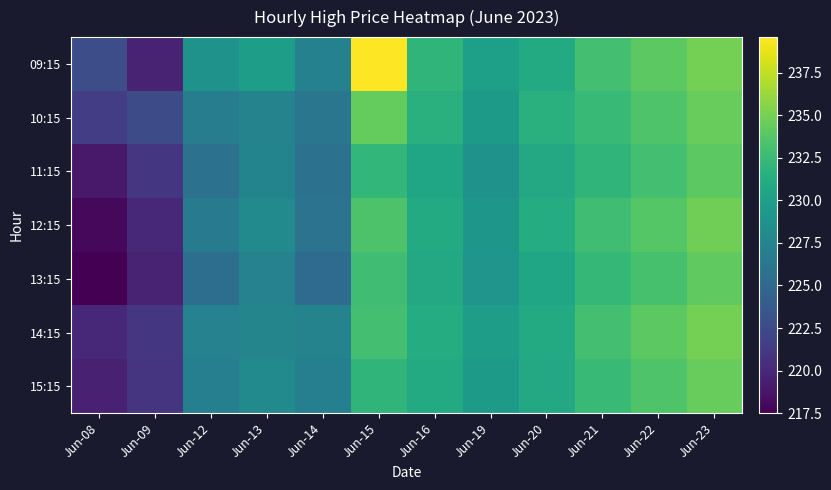

Reading left to right, transcribe all the data shown in this chart.

09:15: Jun-08=222.8	Jun-09=219.7	Jun-12=228.8	Jun-13=229.9	Jun-14=227.2	Jun-15=239.6	Jun-16=232.0	Jun-19=230.0	Jun-20=231.0	Jun-21=233.0	Jun-22=234.0	Jun-23=235.0
10:15: Jun-08=221.5	Jun-09=222.6	Jun-12=226.9	Jun-13=227.3	Jun-14=226.2	Jun-15=234.3	Jun-16=231.5	Jun-19=229.5	Jun-20=231.5	Jun-21=232.5	Jun-22=233.5	Jun-23=234.5
11:15: Jun-08=219.0	Jun-09=221.0	Jun-12=225.8	Jun-13=227.5	Jun-14=225.8	Jun-15=232.2	Jun-16=230.5	Jun-19=228.8	Jun-20=230.8	Jun-21=232.0	Jun-22=233.0	Jun-23=234.0
12:15: Jun-08=217.9	Jun-09=220.0	Jun-12=226.5	Jun-13=227.9	Jun-14=225.9	Jun-15=233.4	Jun-16=231.0	Jun-19=229.2	Jun-20=231.2	Jun-21=232.8	Jun-22=233.8	Jun-23=234.8
13:15: Jun-08=217.5	Jun-09=219.7	Jun-12=225.5	Jun-13=227.3	Jun-14=225.2	Jun-15=232.8	Jun-16=230.8	Jun-19=229.0	Jun-20=230.5	Jun-21=232.2	Jun-22=233.2	Jun-23=234.2
14:15: Jun-08=220.0	Jun-09=221.0	Jun-12=227.3	Jun-13=227.6	Jun-14=227.4	Jun-15=233.0	Jun-16=231.2	Jun-19=229.8	Jun-20=231.0	Jun-21=233.0	Jun-22=234.0	Jun-23=235.0
15:15: Jun-08=219.5	Jun-09=220.8	Jun-12=227.1	Jun-13=228.0	Jun-14=227.0	Jun-15=232.0	Jun-16=231.0	Jun-19=229.5	Jun-20=230.8	Jun-21=232.5	Jun-22=233.5	Jun-23=234.5